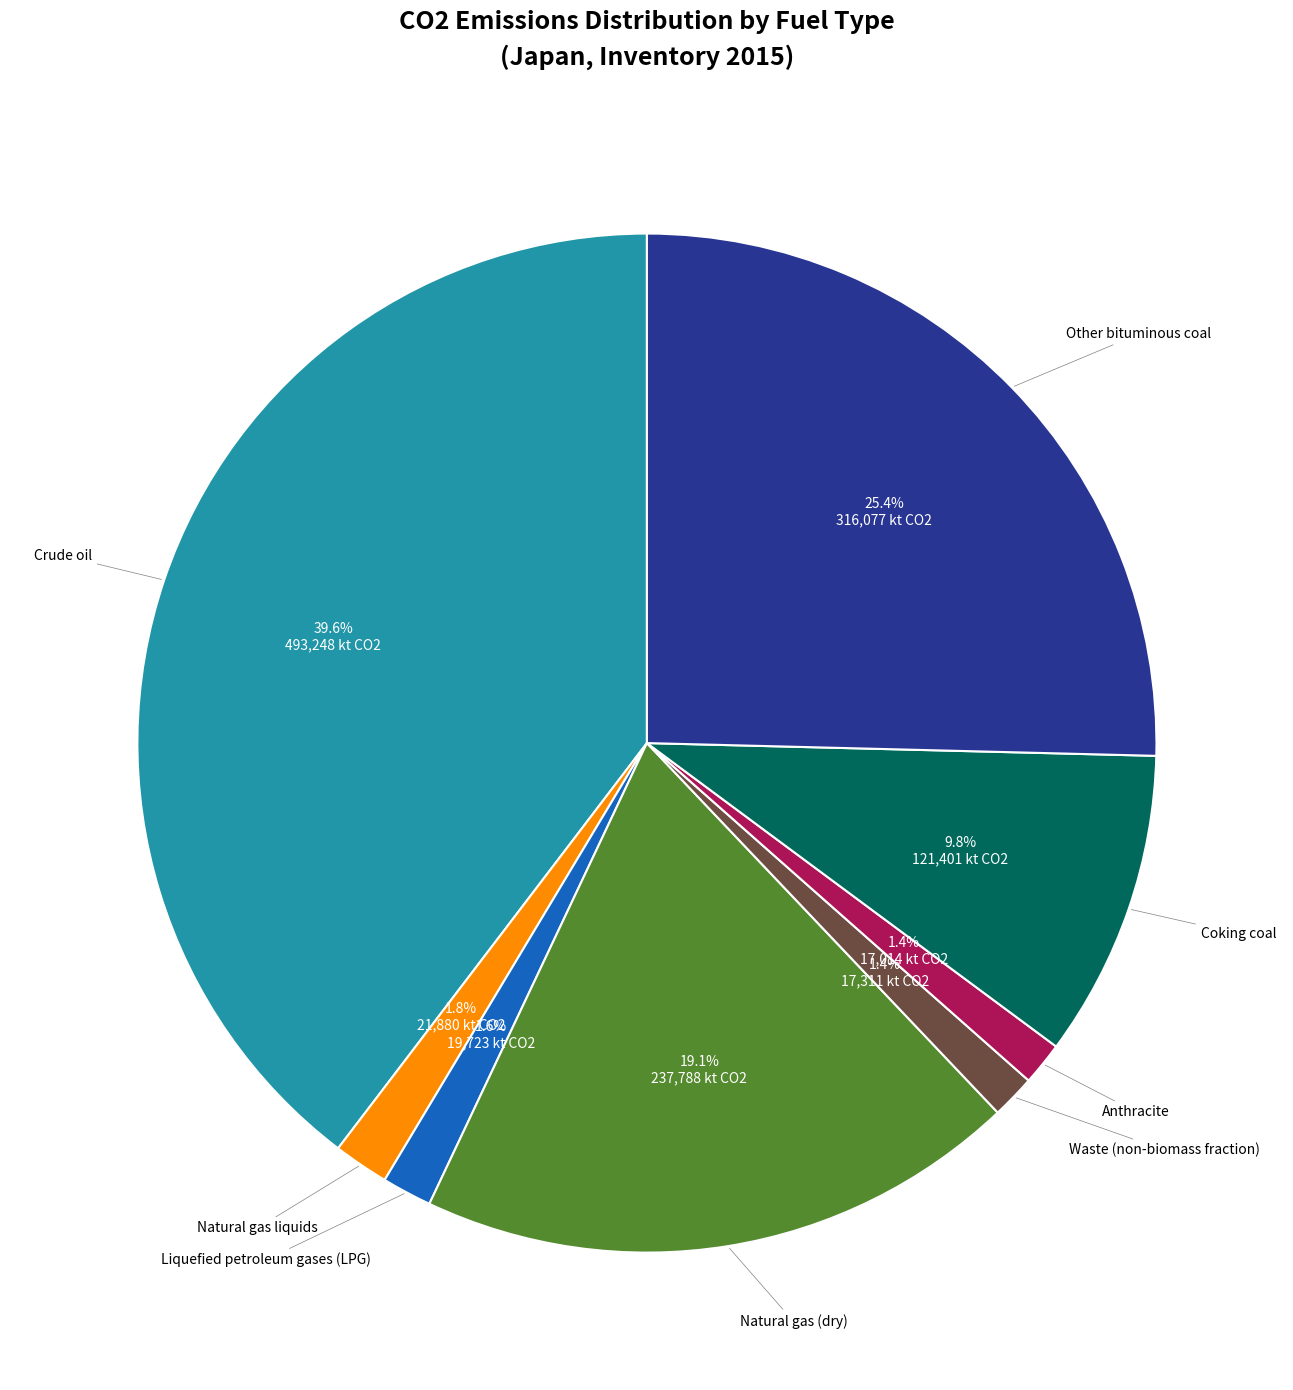

To the nearest percent, what is the combined percentage of Natural gas liquids and Crude oil?

41%